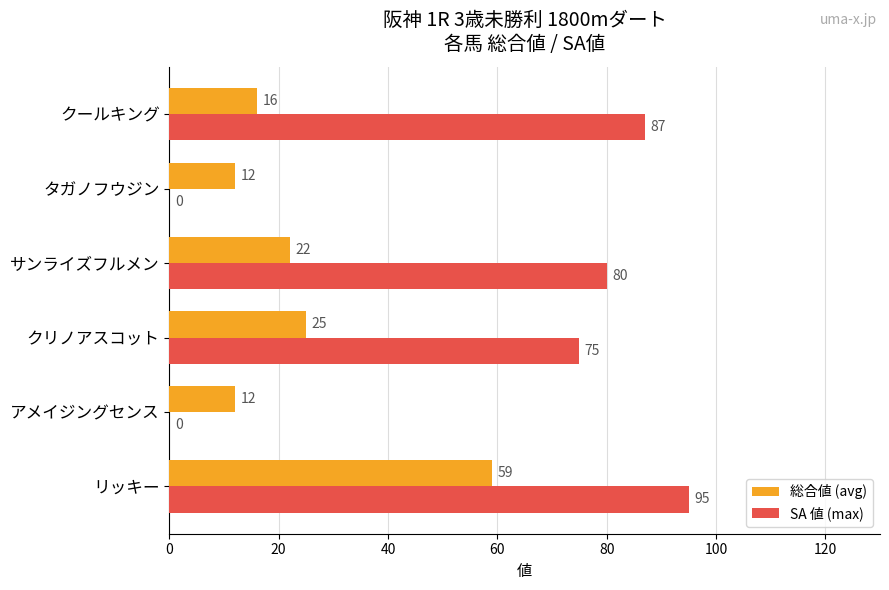

True or false: SA 値 (max) has a value of 103 at クリノアスコット.

False